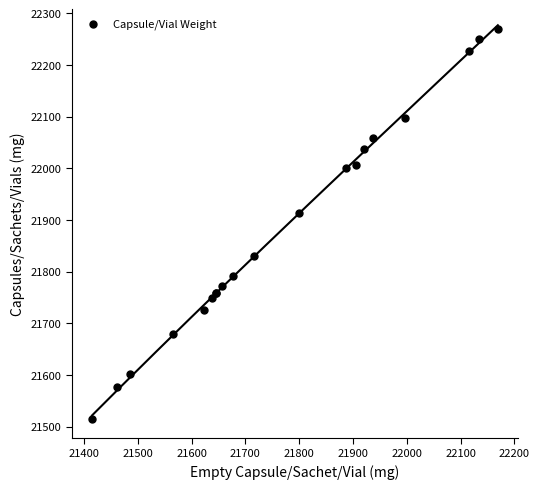

What Y value in the scatter plot is closest to 21892?

21914.1